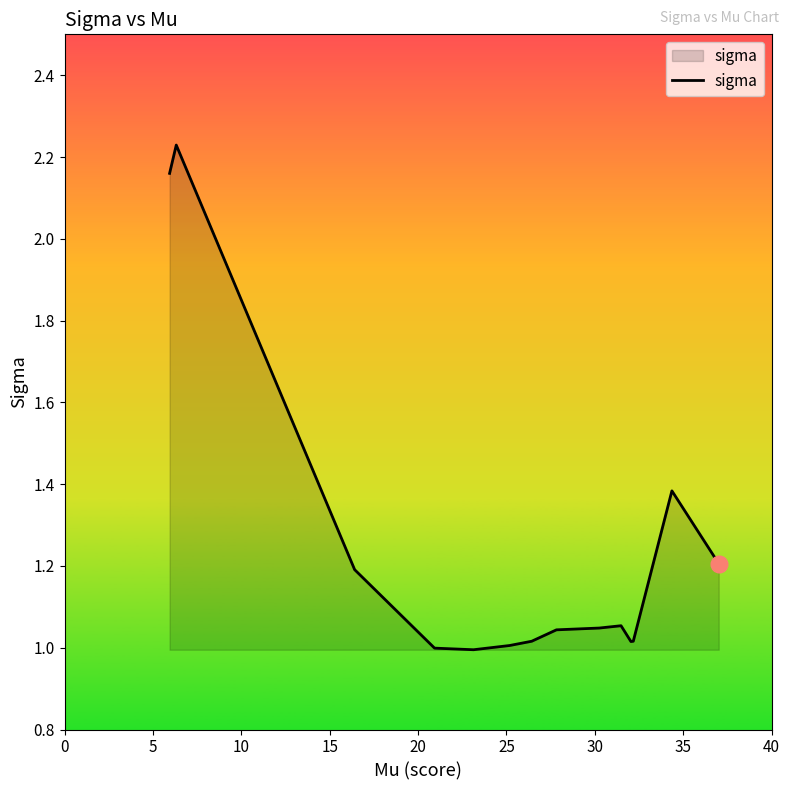

What is the difference between the maximum and minimum values?

1.2